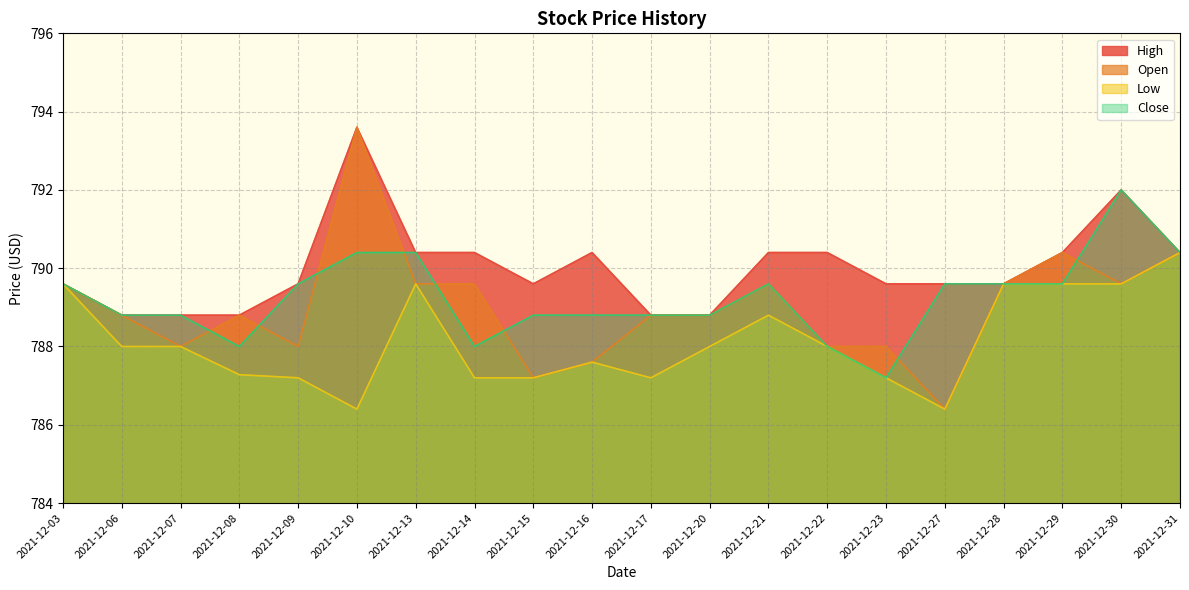

Reading right to left, transcribe all the data shown in this chart.

High: 790.4	792.0	790.4	789.6	789.6	789.6	790.4	790.4	788.8	788.8	790.4	789.6	790.4	790.4	793.6	789.6	788.8	788.8	788.8	789.6
Open: 790.4	789.6	790.4	789.6	786.4	788.0	788.0	789.6	788.8	788.8	787.6	787.2	789.6	789.6	793.6	788.0	788.8	788.0	788.8	789.6
Low: 790.4	789.6	789.6	789.6	786.4	787.2	788.0	788.8	788.0	787.2	787.6	787.2	787.2	789.6	786.4	787.2	787.3	788.0	788.0	789.6
Close: 790.4	792.0	789.6	789.6	789.6	787.2	788.0	789.6	788.8	788.8	788.8	788.8	788.0	790.4	790.4	789.6	788.0	788.8	788.8	789.6